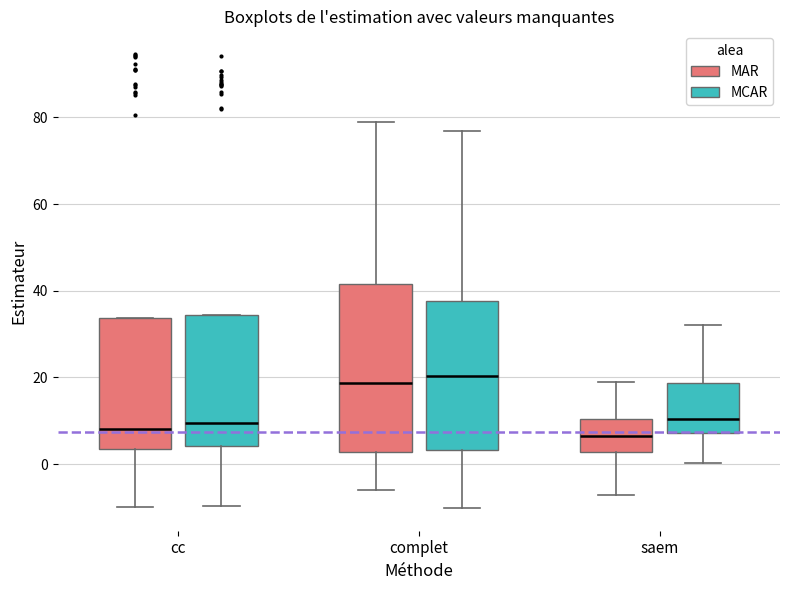

Where does the lower whisker of the box for cc (MAR) end on the y-axis? The values are not printed on the chart, so give them approximately, as read against the axis.

-10